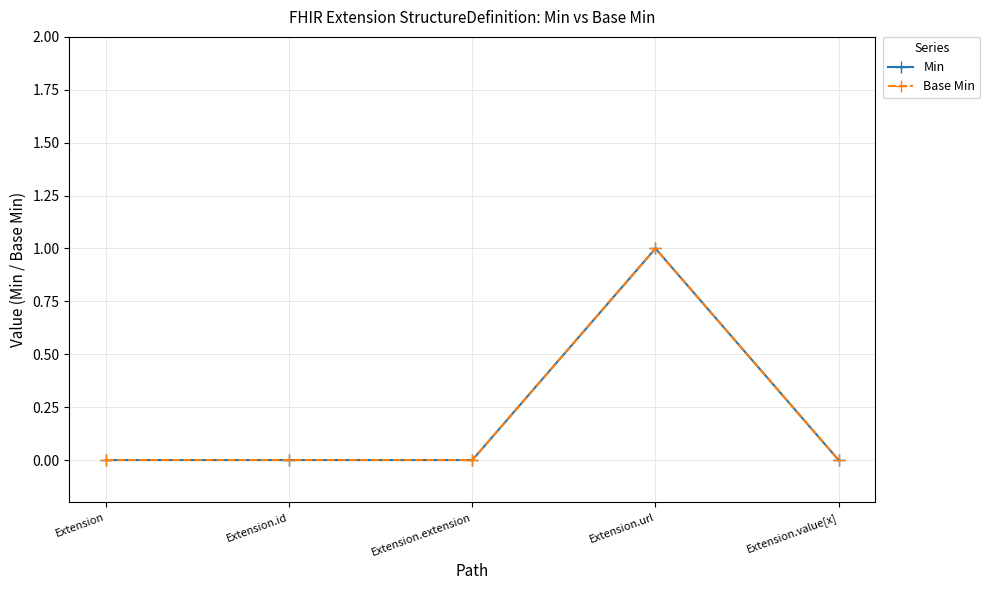

What is the label of the 5th point from the right?

Extension